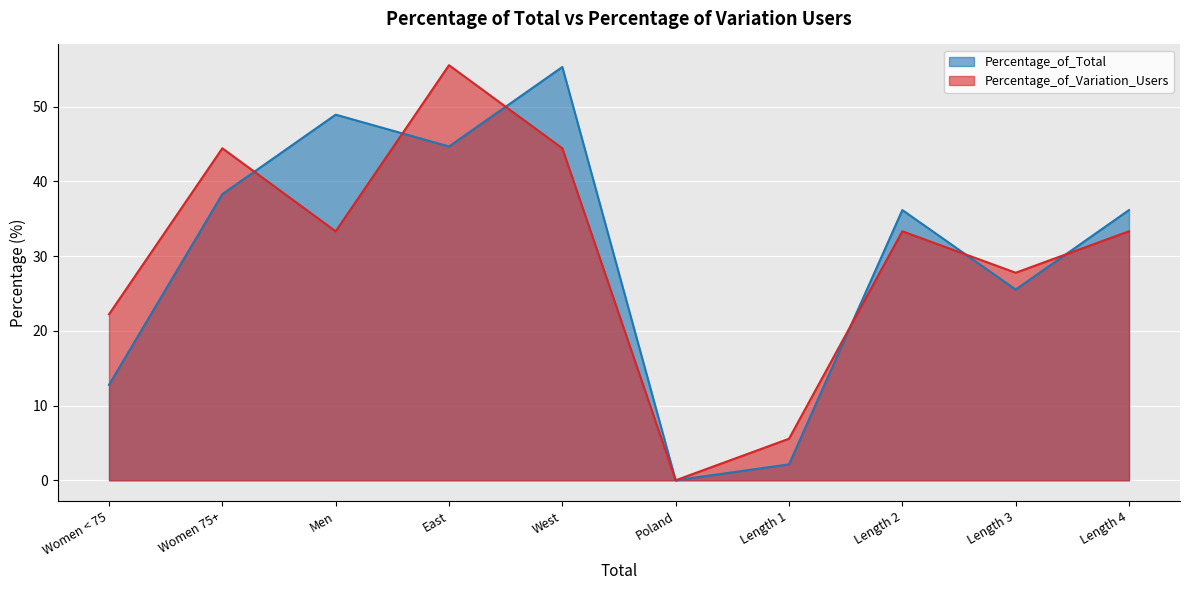

Which series has the widest spread of values?

Percentage_of_Variation_Users